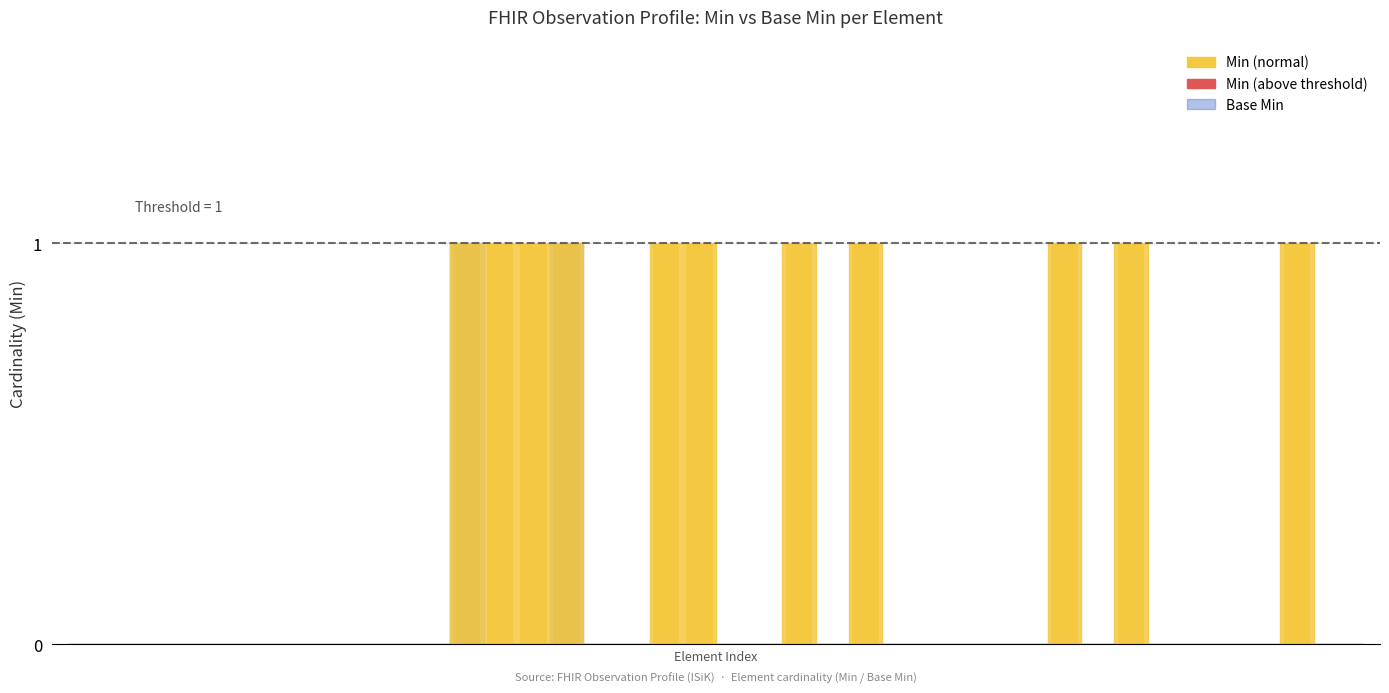

Rank the series by their maximum value, from lowest to highest.

Min, Base Min